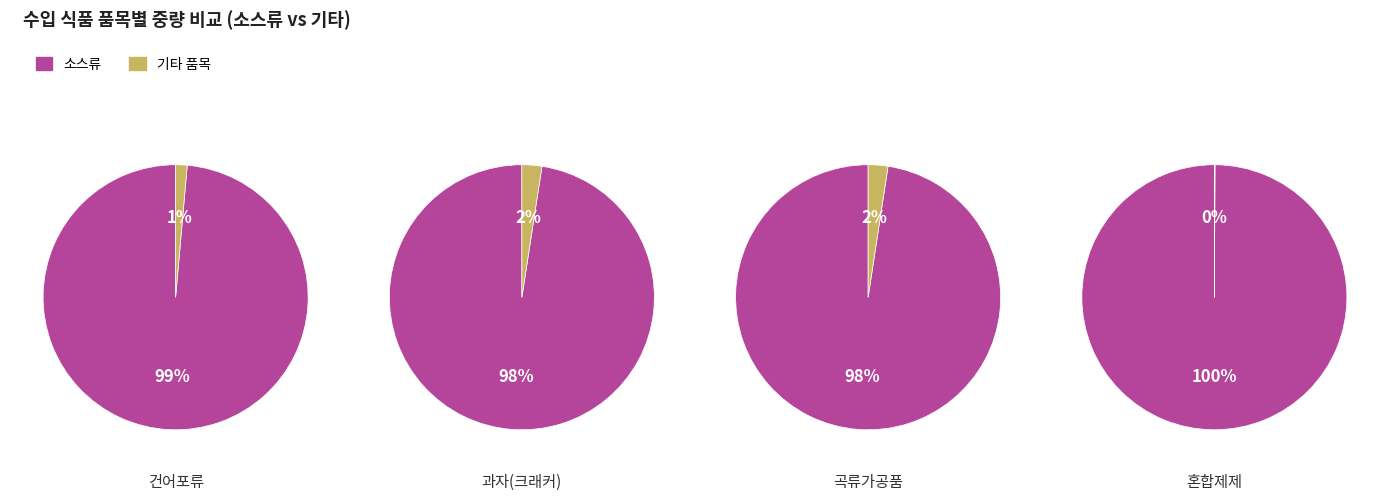

To the nearest percent, what is the difference between the 건어포류 and 과자(크래커) slice percentages?

1%